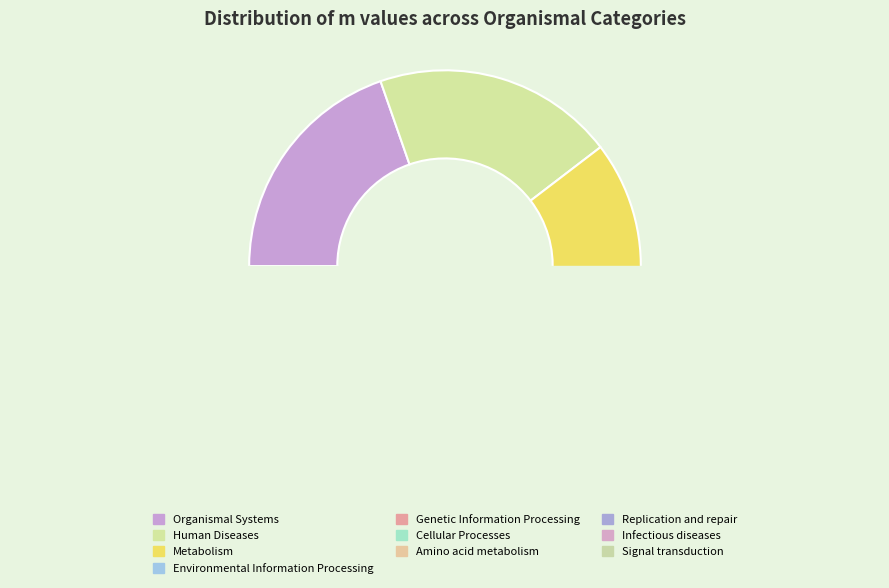

What is the change in value from Amino acid metabolism to Infectious diseases?

+9